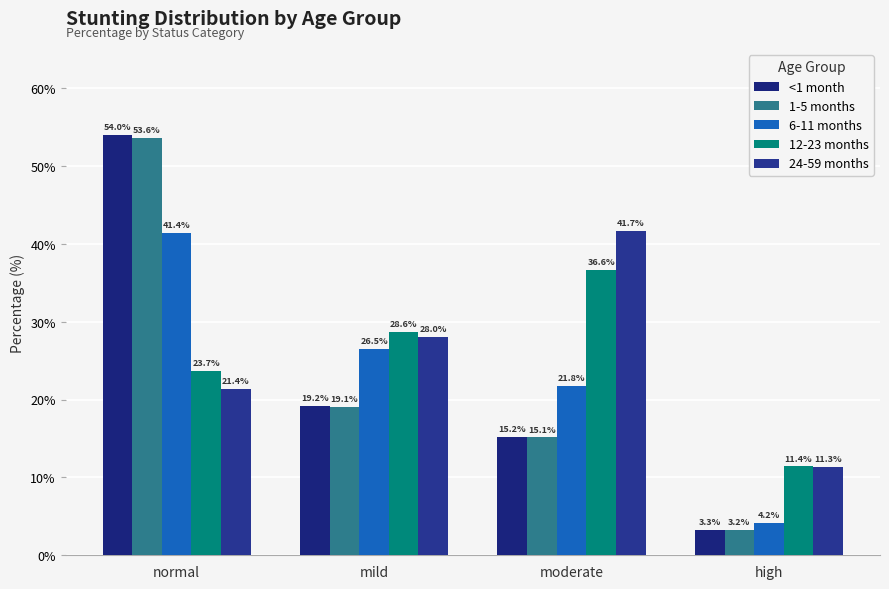

What is the approximate value of 6-11 months at moderate?

21.8